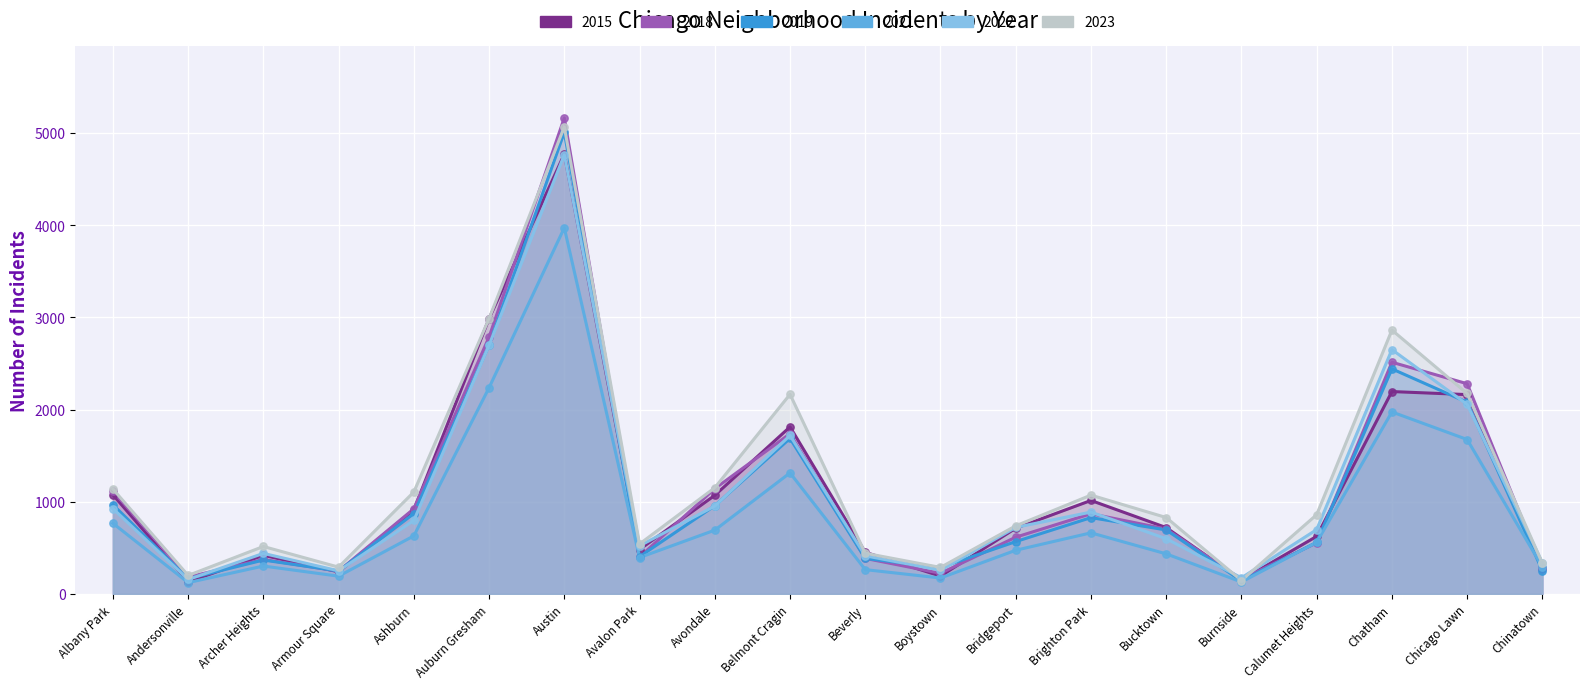

At how many categories does at least one series exceed 2909?

2